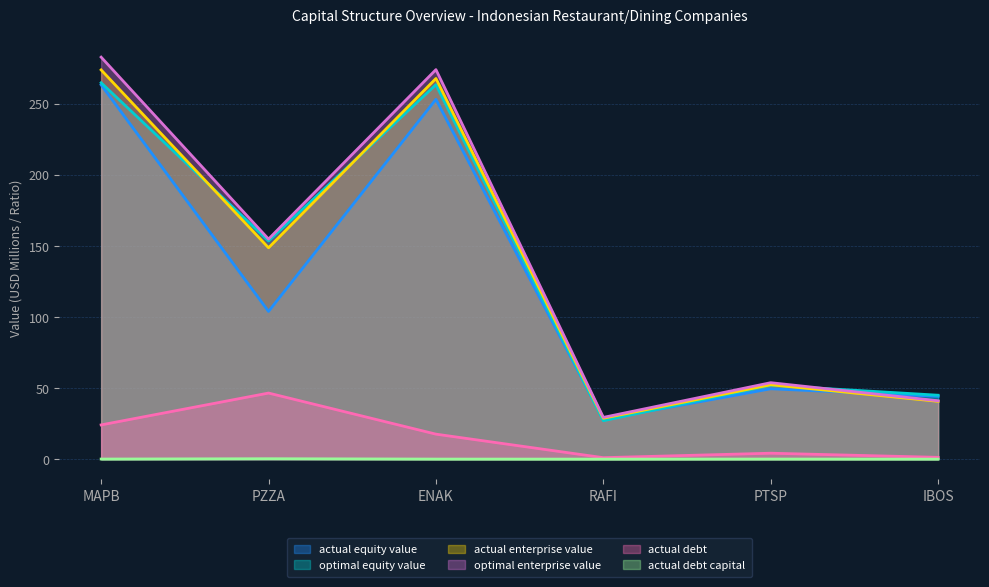

What is the label of the 1st point from the left?

MAPB